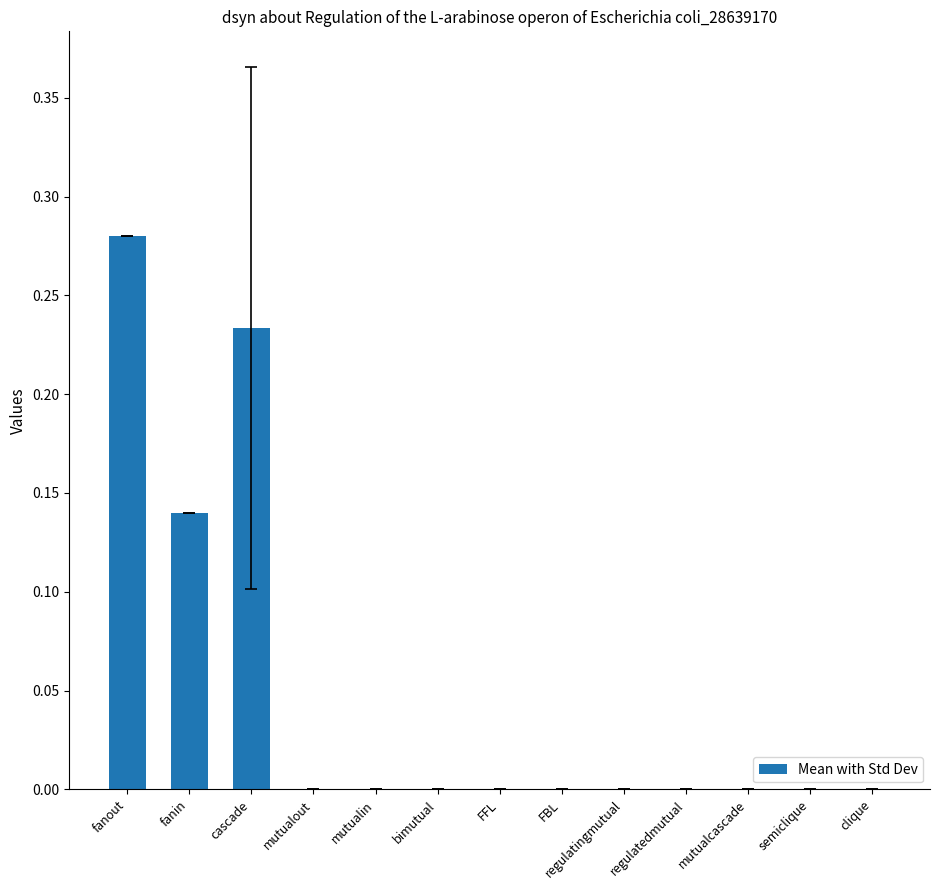

Which has a higher value, semiclique or cascade?

cascade